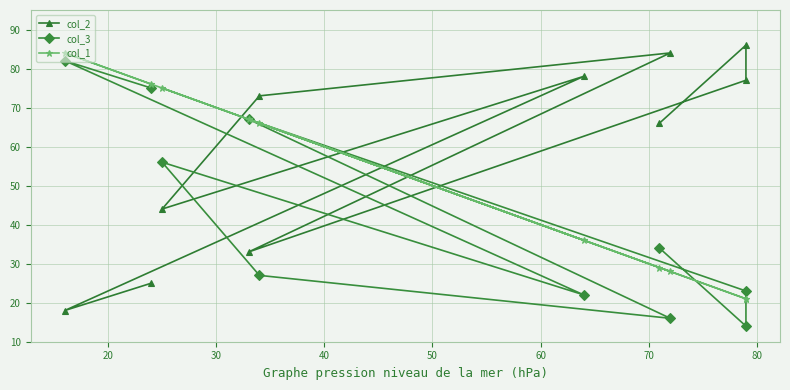

List the series in order of their overall mean, lowest first.

col_3, col_1, col_2